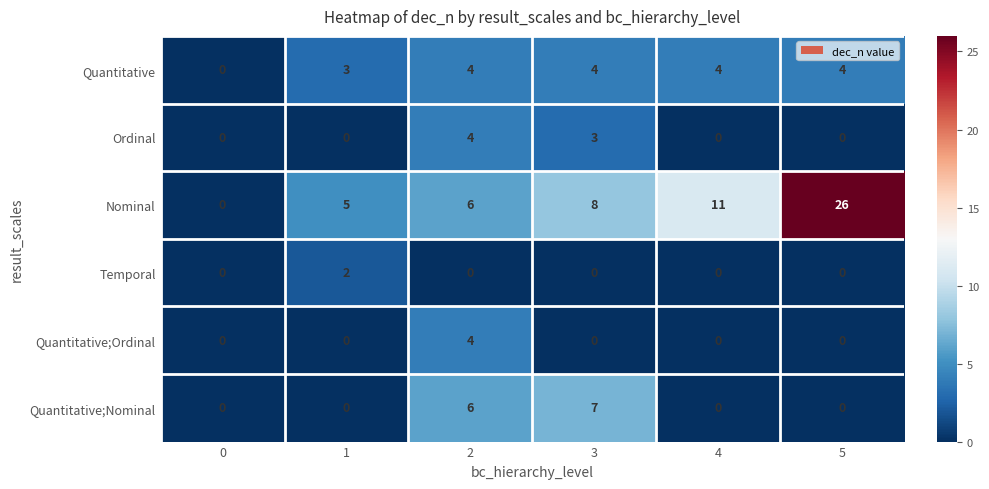

Which series has the largest total across all categories?

Nominal